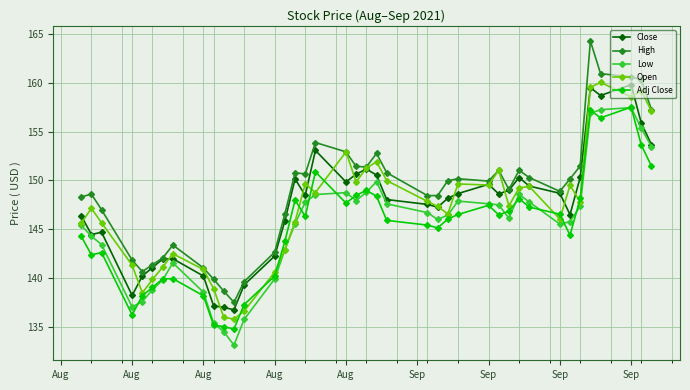

What is the value of the Close point at the 17th from the left?

148.5